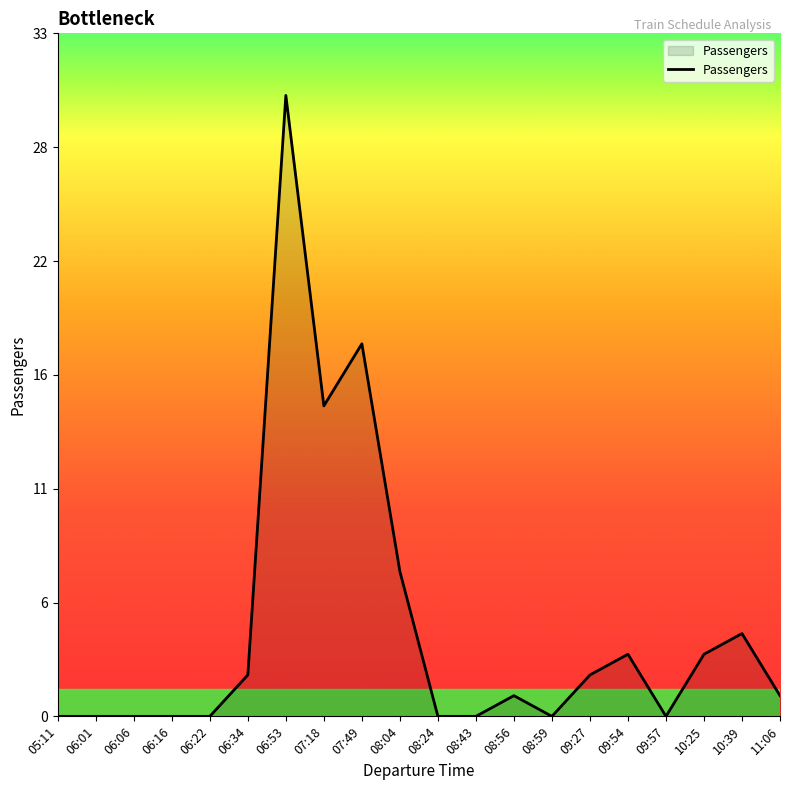

List the labels in order of value, smallest first.

05:11, 06:01, 06:06, 06:16, 06:22, 08:24, 08:43, 08:59, 09:57, 08:56, 11:06, 06:34, 09:27, 09:54, 10:25, 10:39, 08:04, 07:18, 07:49, 06:53